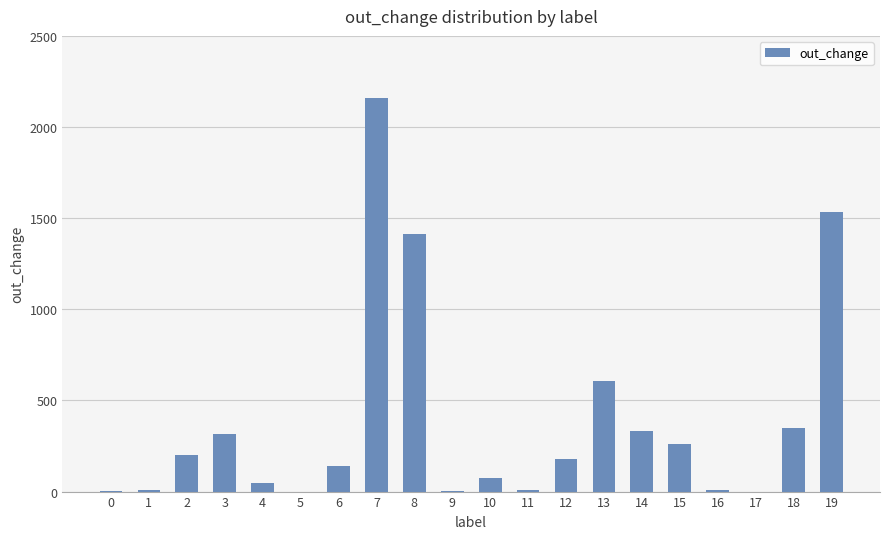

What is the maximum value shown in the chart?

2157